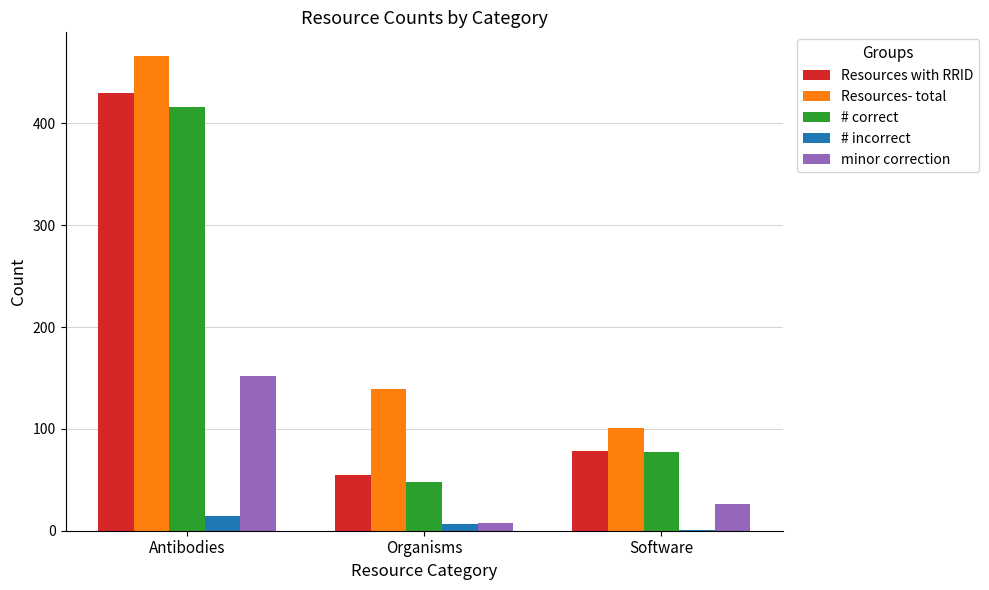

At which label does Resources- total reach its peak?

Antibodies